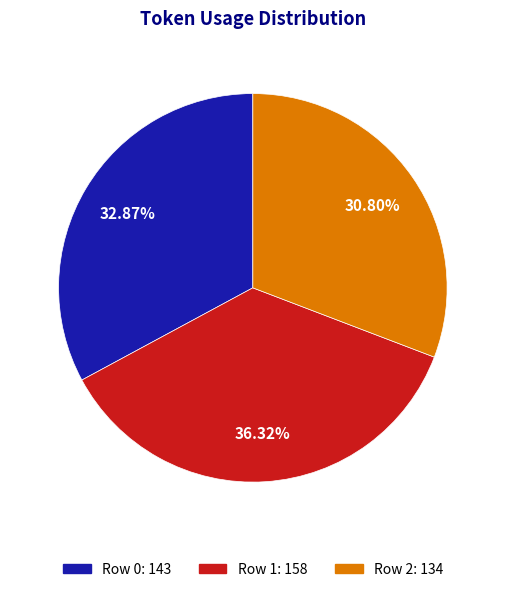

How many slices are in this pie chart?

3